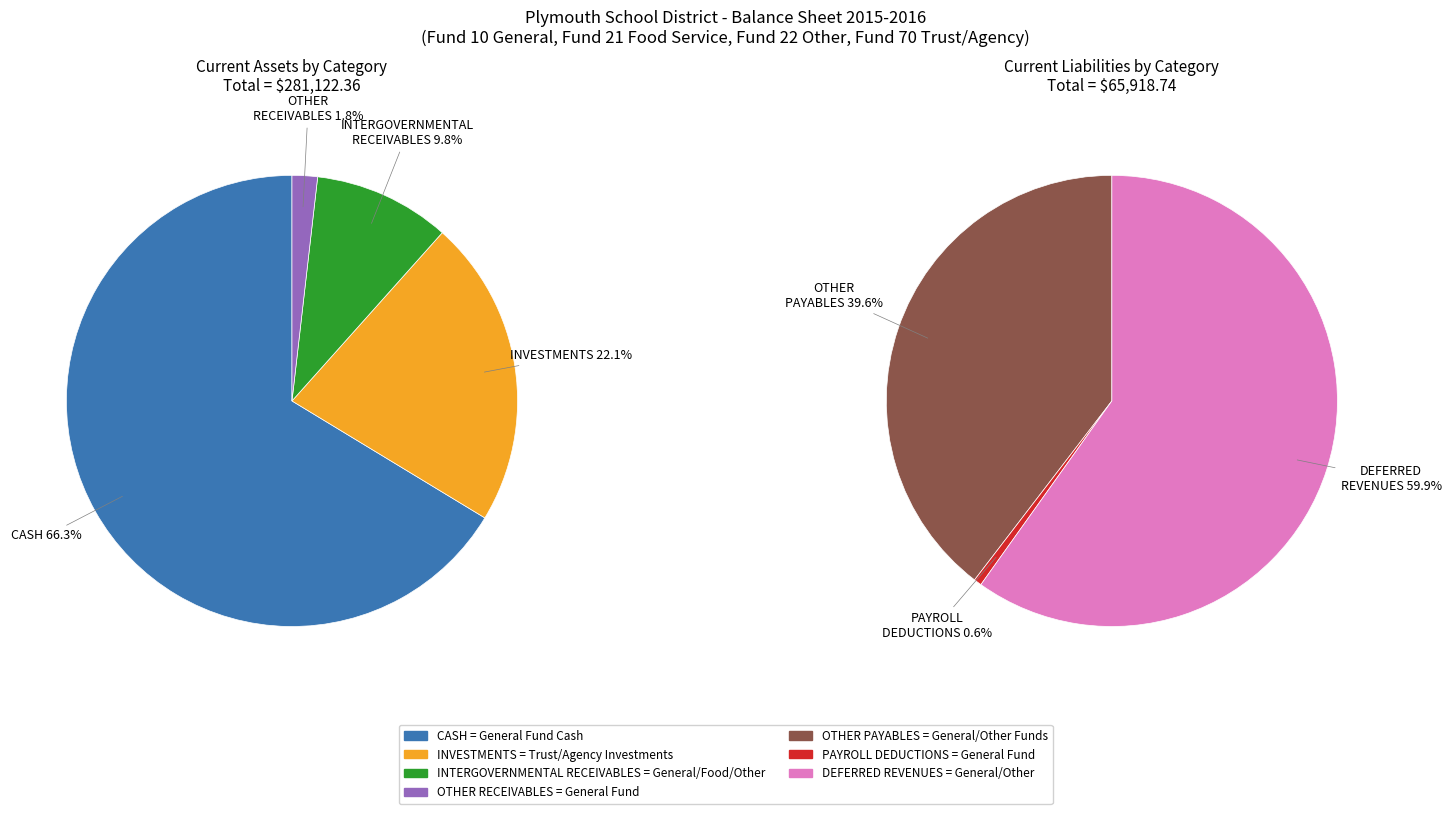

The DEFERRED REVENUES slice represents 2% of the pie. True or false?

False